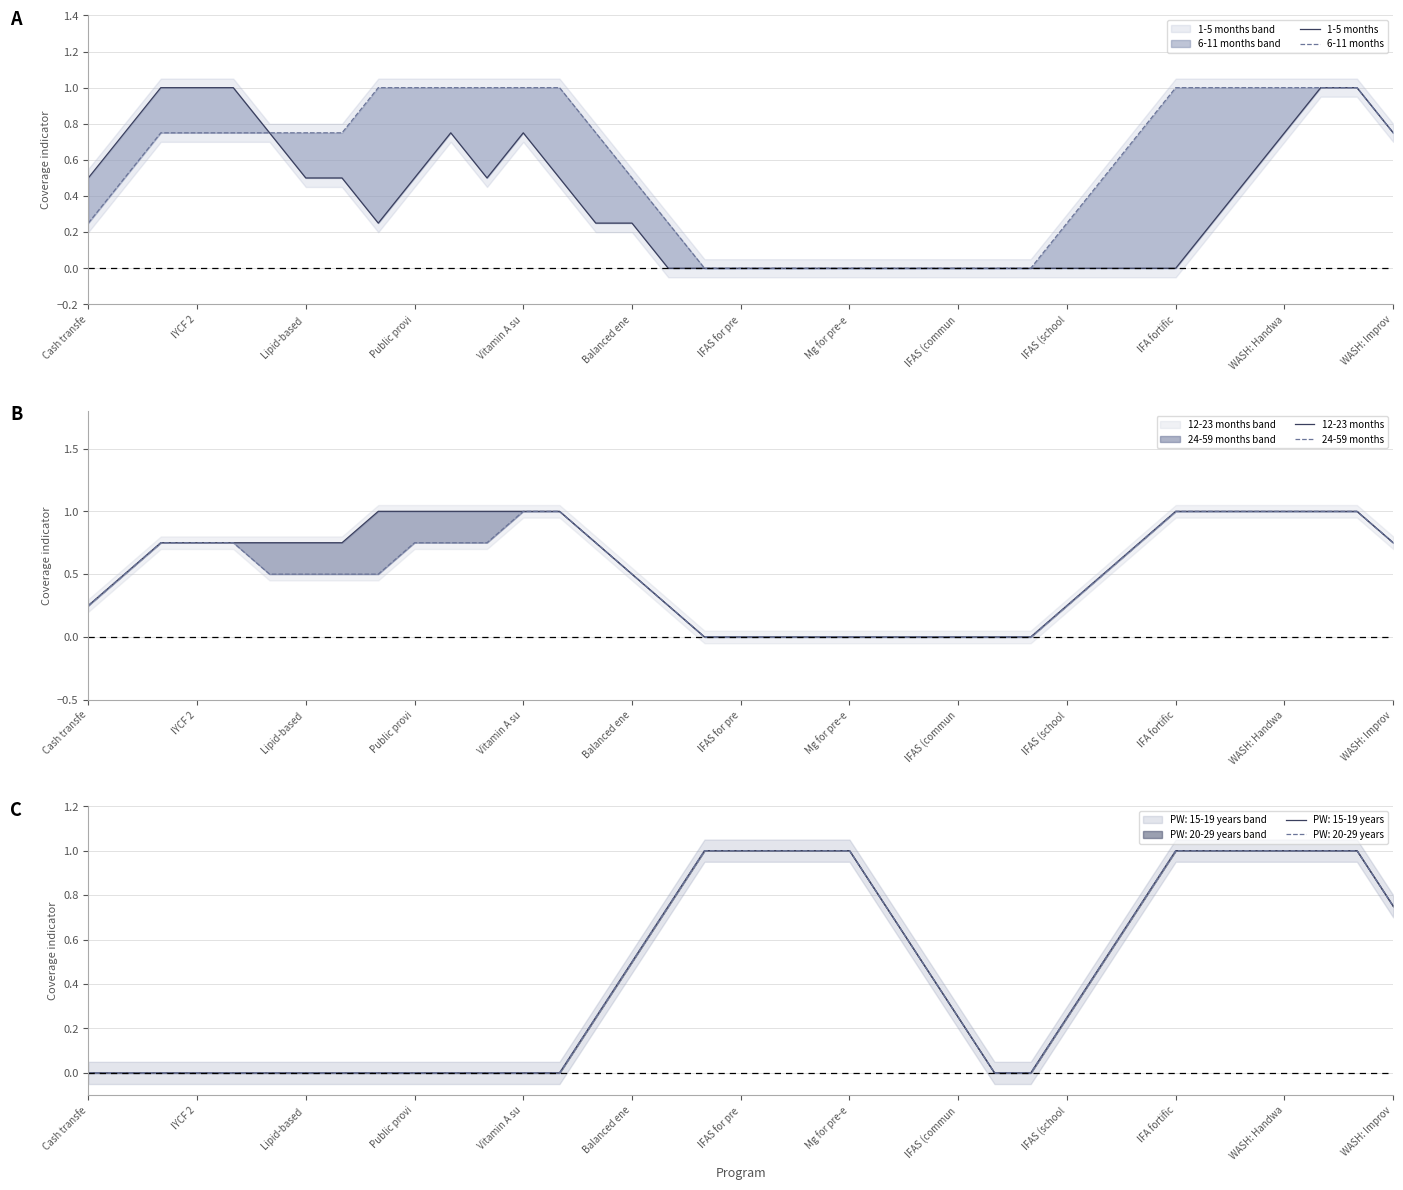

How many values in the 24-59 months series exceed 0?

27